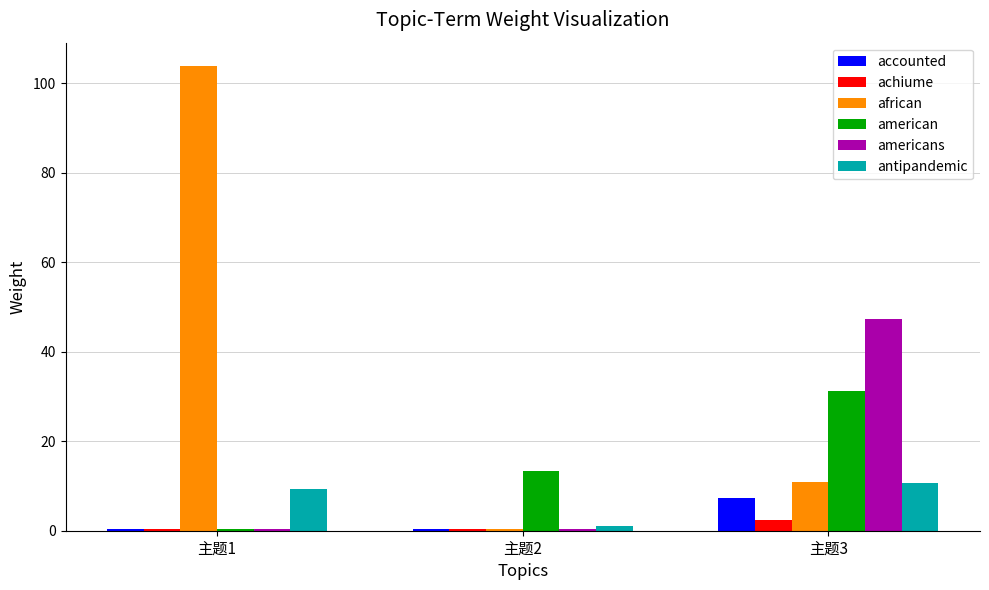

Is it true that antipandemic equals 7.3 at 主题3?

False